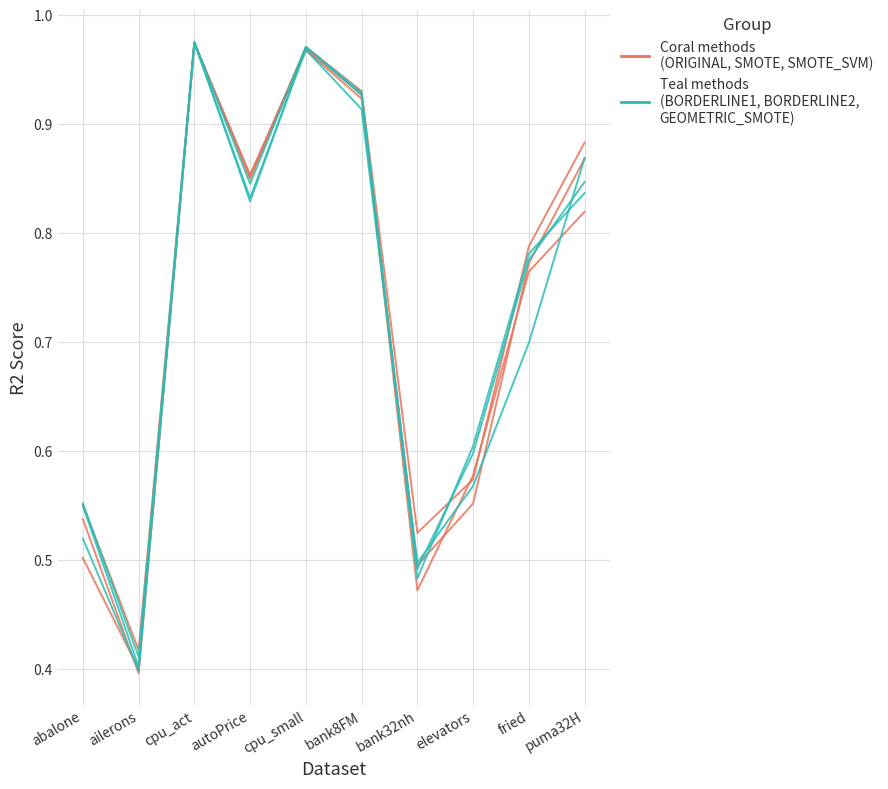

How many lines are shown in the chart?

6